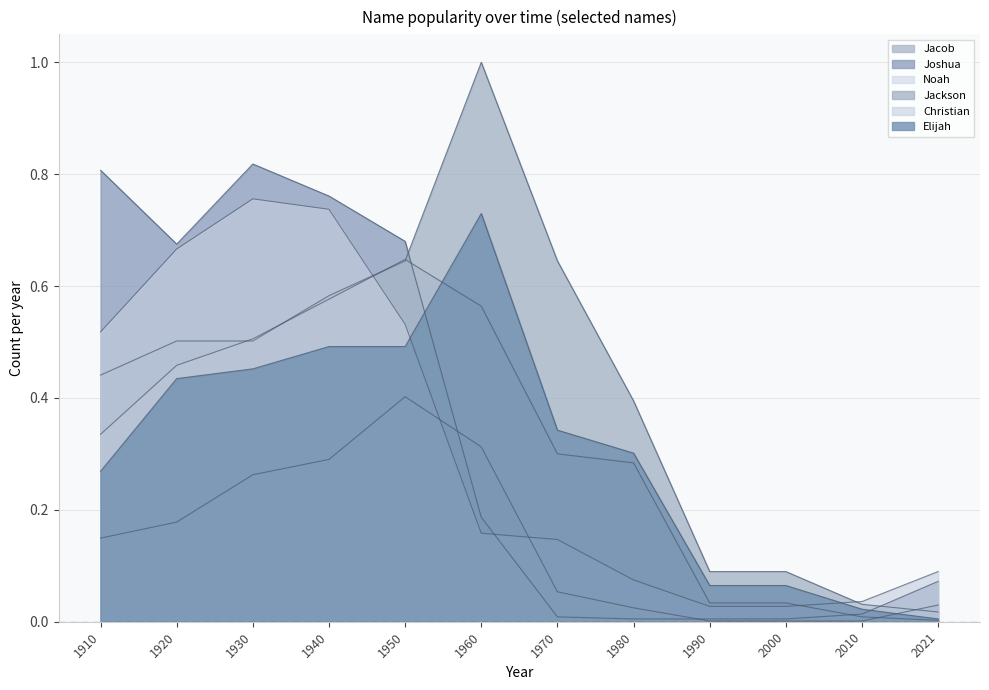

Is the value of Joshua at 1970 greater than the value of Noah at 1960?

No